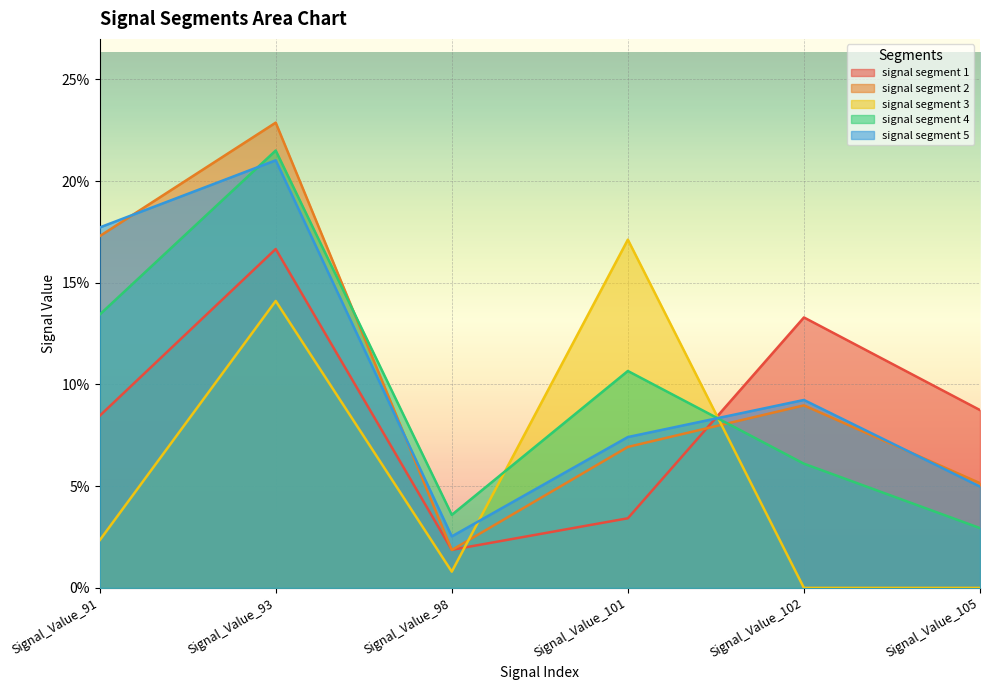

At how many categories does at least one series exceed 0?

6